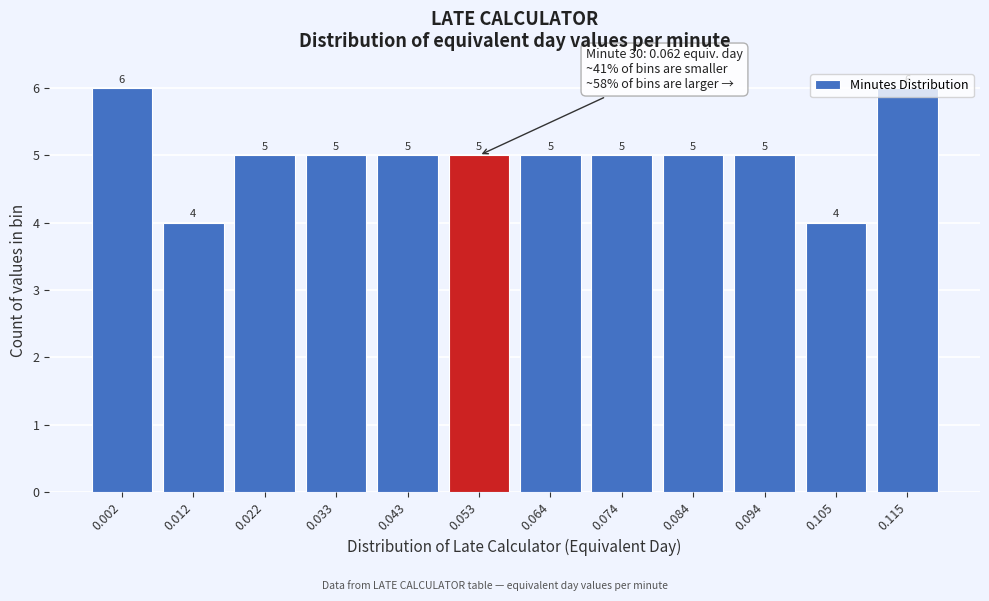

What is the value of the 7th bar from the left?

5